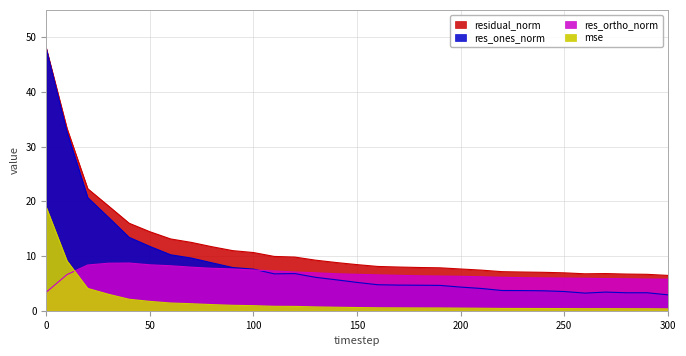

Reading right to left, transcribe all the data shown in this chart.

mse: 300=0.3	290=0.4	280=0.4	270=0.4	260=0.4	250=0.4	240=0.4	230=0.4	220=0.4	210=0.5	200=0.5	190=0.5	180=0.5	170=0.5	160=0.5	150=0.6	140=0.6	130=0.7	120=0.8	110=0.8	100=0.9	90=1.0	80=1.1	70=1.3	60=1.4	50=1.7	40=2.1	30=3.0	20=4.1	10=9.1	0=18.9
res_ones_norm: 300=2.9	290=3.3	280=3.3	270=3.4	260=3.2	250=3.5	240=3.6	230=3.7	220=3.7	210=4.1	200=4.3	190=4.6	180=4.7	170=4.7	160=4.7	150=5.2	140=5.7	130=6.1	120=6.8	110=6.7	100=7.6	90=7.9	80=8.8	70=9.6	60=10.2	50=11.8	40=13.4	30=17.1	20=20.7	10=32.7	0=47.9
res_ortho_norm: 300=5.8	290=5.8	280=5.8	270=5.9	260=5.9	250=6.0	240=6.0	230=6.0	220=6.1	210=6.2	200=6.3	190=6.3	180=6.4	170=6.5	160=6.6	150=6.7	140=6.8	130=6.9	120=7.1	110=7.3	100=7.4	90=7.6	80=7.8	70=8.0	60=8.2	50=8.4	40=8.7	30=8.7	20=8.4	10=6.6	0=3.4
residual_norm: 300=6.5	290=6.7	280=6.7	270=6.8	260=6.8	250=6.9	240=7.0	230=7.1	220=7.1	210=7.4	200=7.6	190=7.8	180=7.9	170=8.0	160=8.1	150=8.4	140=8.8	130=9.2	120=9.8	110=9.9	100=10.6	90=11.0	80=11.7	70=12.5	60=13.1	50=14.4	40=16.0	30=19.2	20=22.3	10=33.3	0=48.0